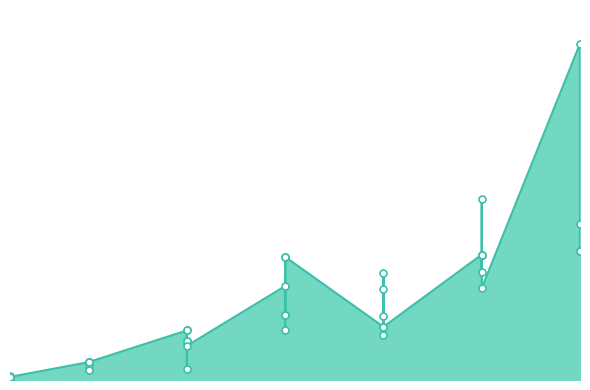

Between 5 and 20, which is larger?

20